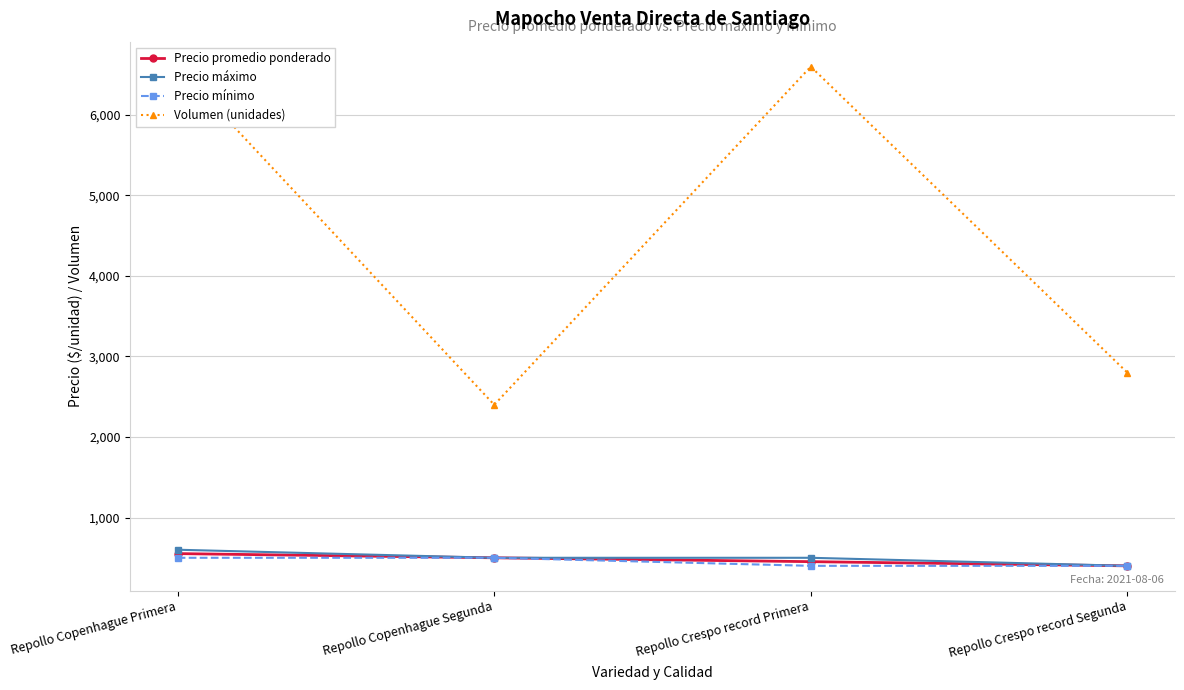

Rank the categories by Precio mínimo value from lowest to highest.

Repollo Crespo record Primera, Repollo Crespo record Segunda, Repollo Copenhague Primera, Repollo Copenhague Segunda